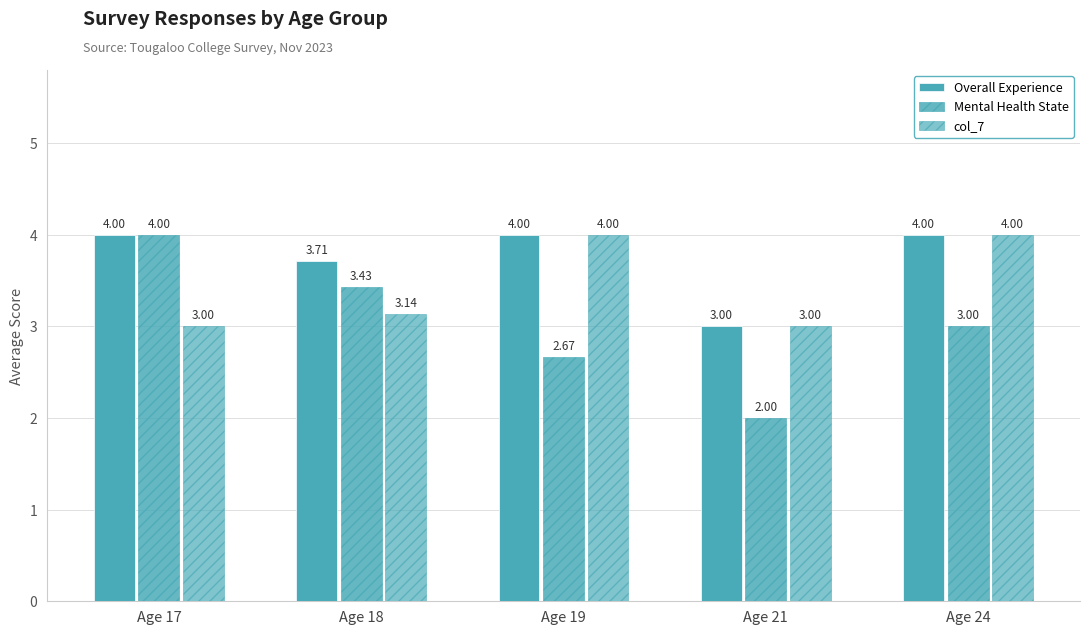

List the series in order of their overall mean, lowest first.

Mental Health State, col_7, Overall Experience